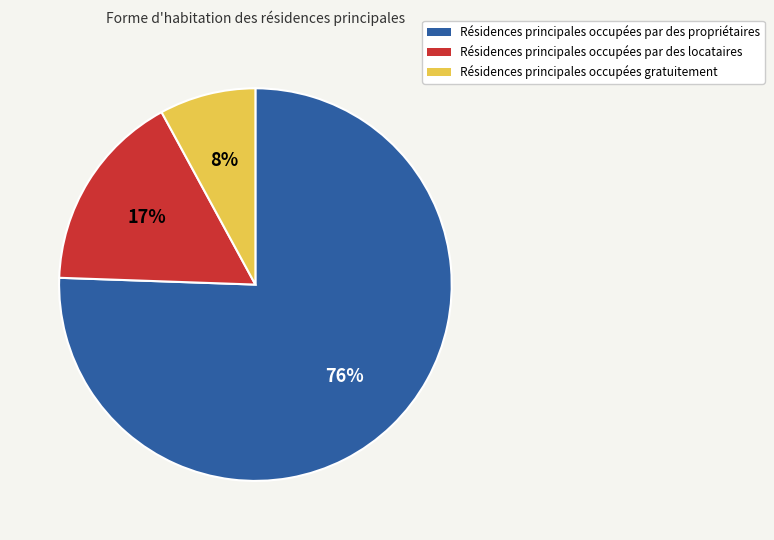

What is the smallest slice in the pie chart?

Résidences principales occupées gratuitement